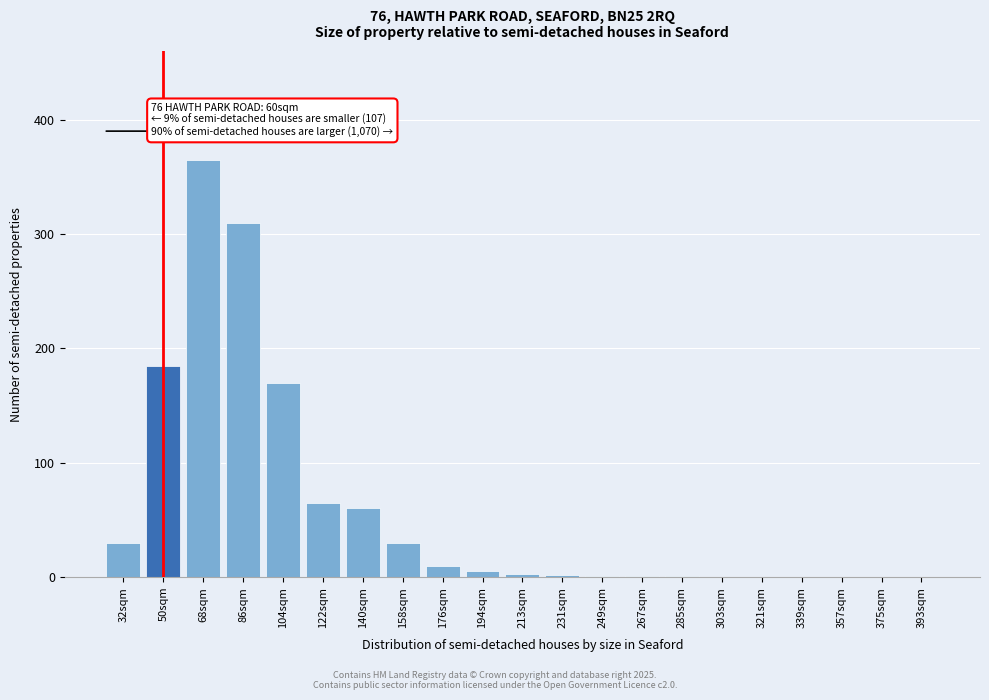

What is the sum of all values?

1238